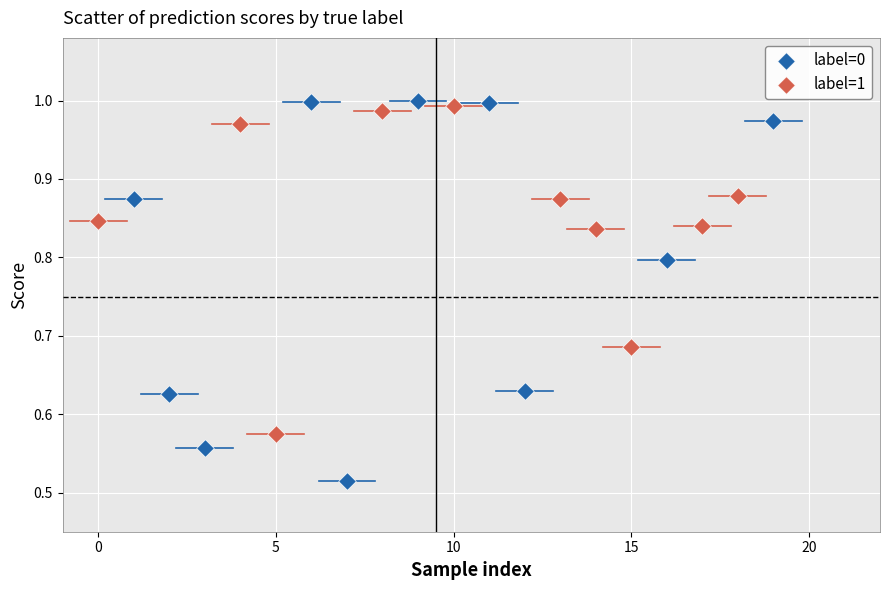

Which series contains the lowest Y value?

label=0